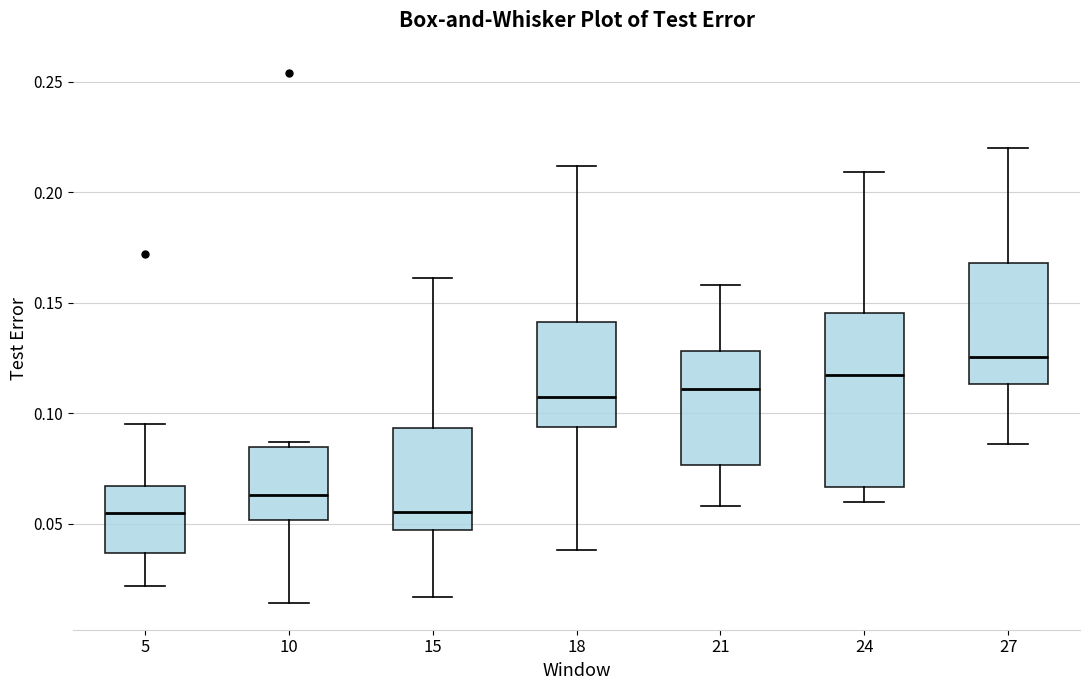

Which box's median line is the highest?

27